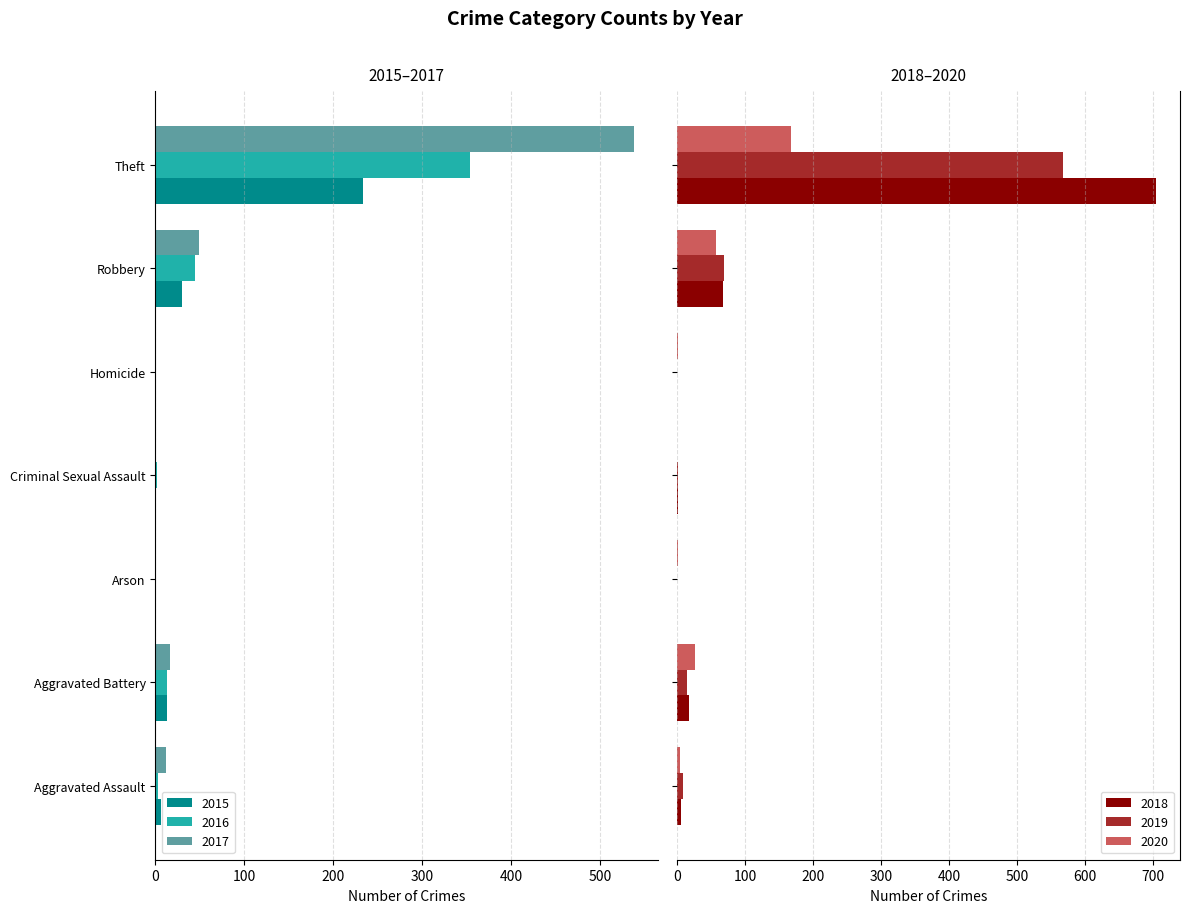

True or false: 2020 has a value of 2 at Homicide.

False